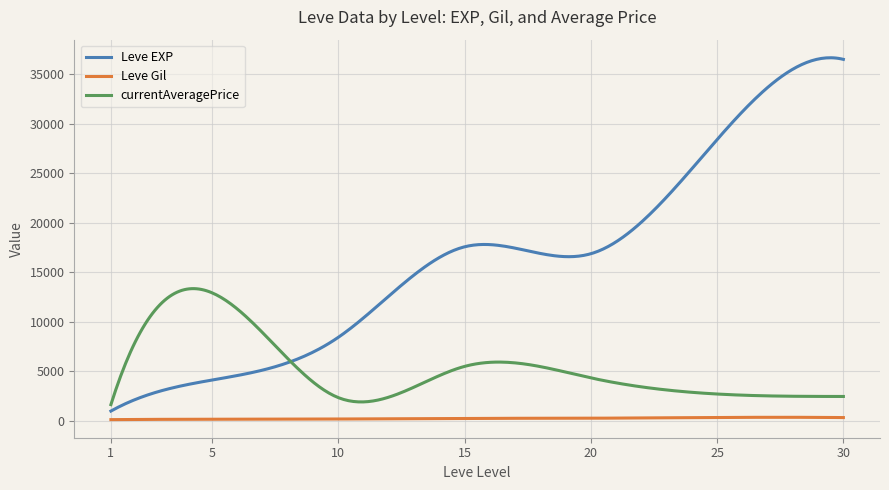

Which series has the largest total across all categories?

Leve EXP